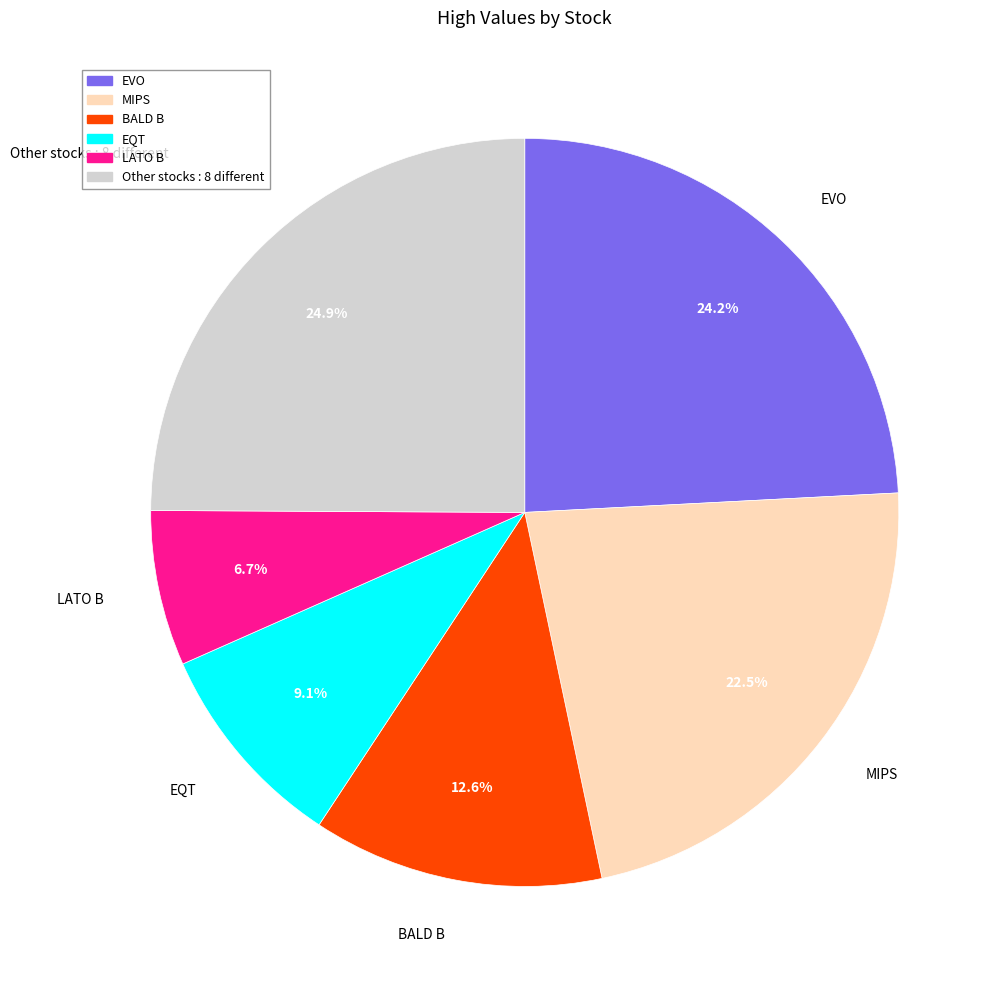

How many slices are in this pie chart?

6